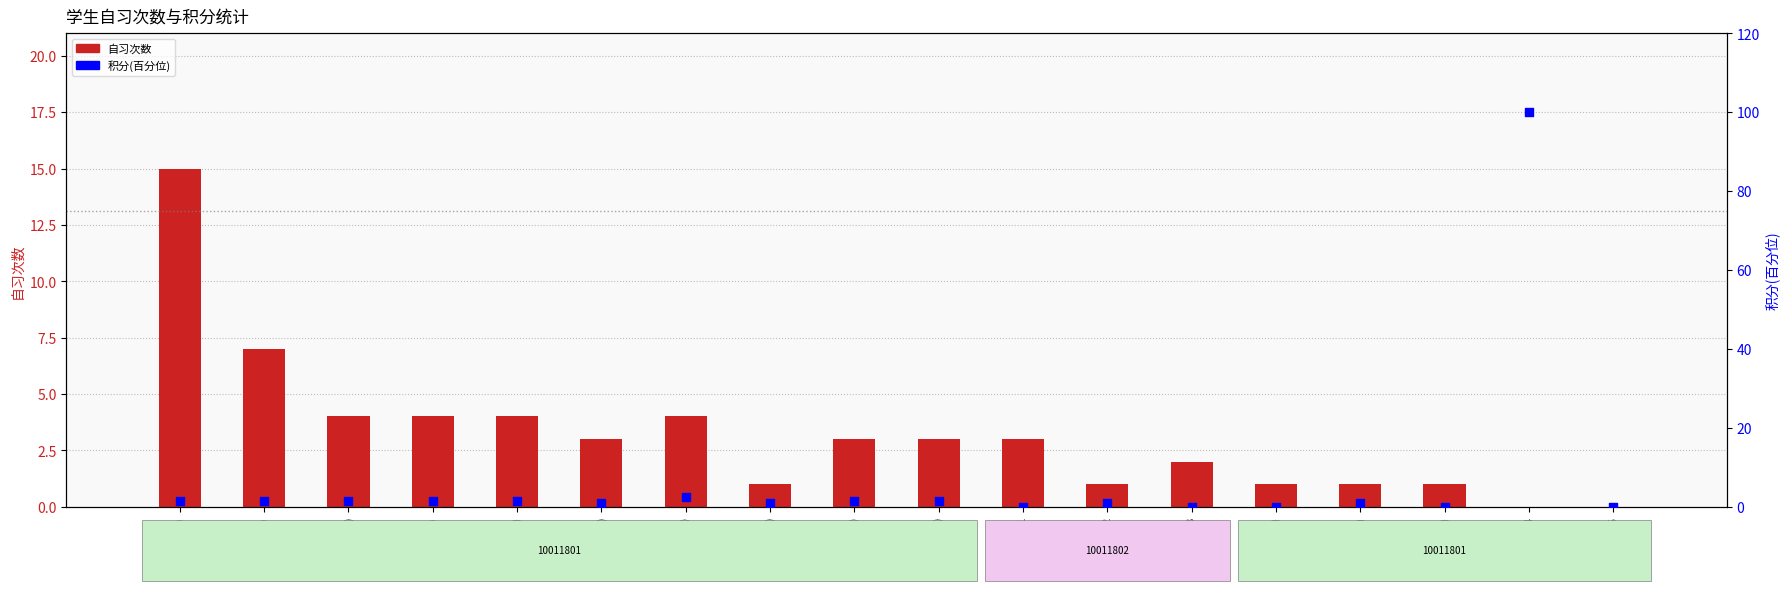

At which category is the sum across all series the highest?

14